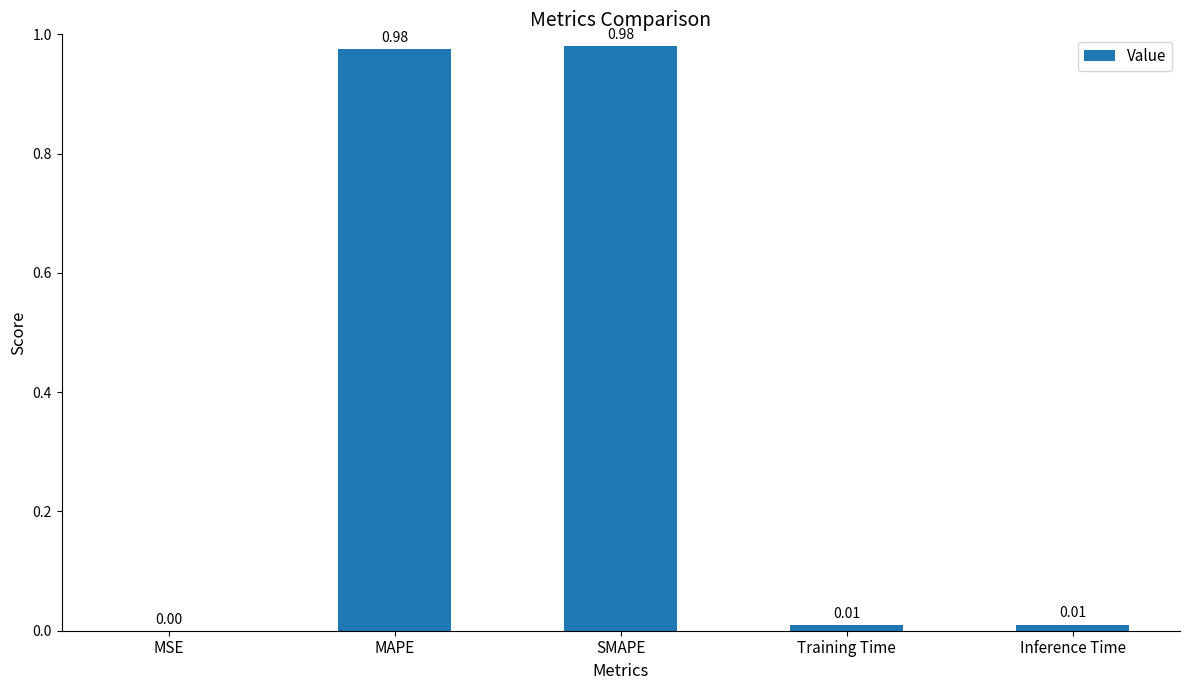

The value at Inference Time is 0.0. True or false?

True